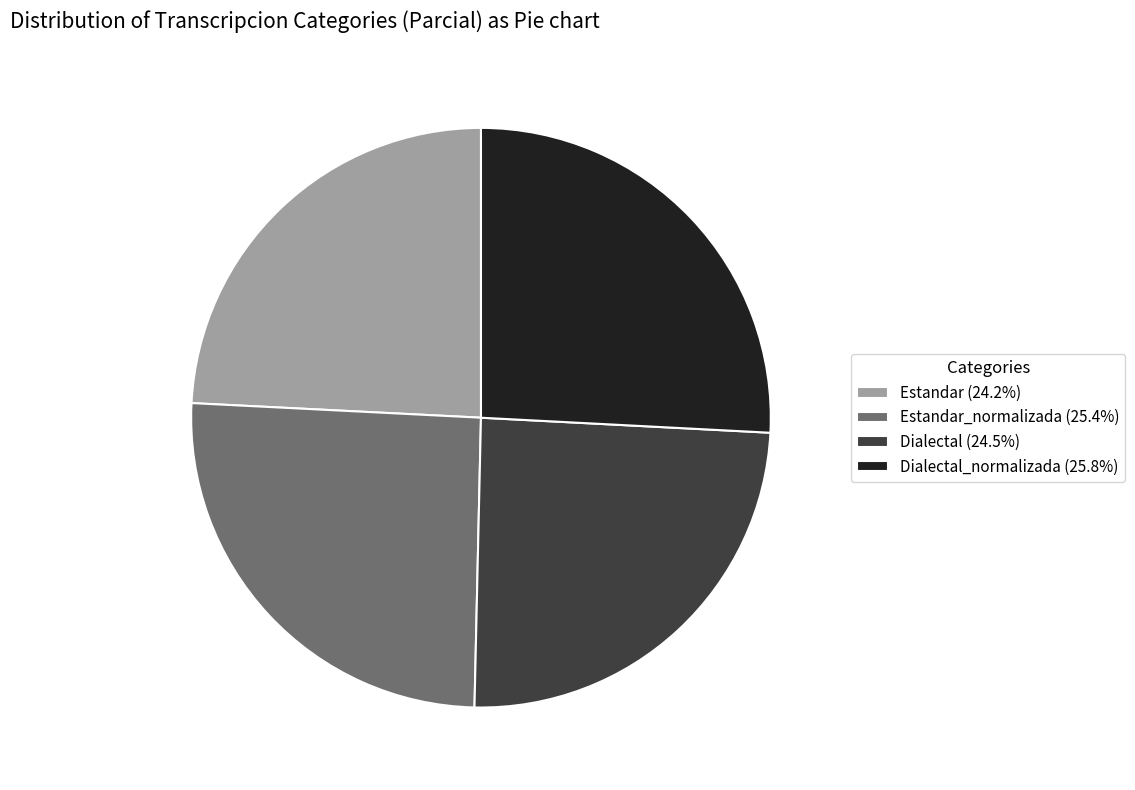

What is the ratio of the value at Estandar (24.2%) to the value at Dialectal (24.5%)?

1.0